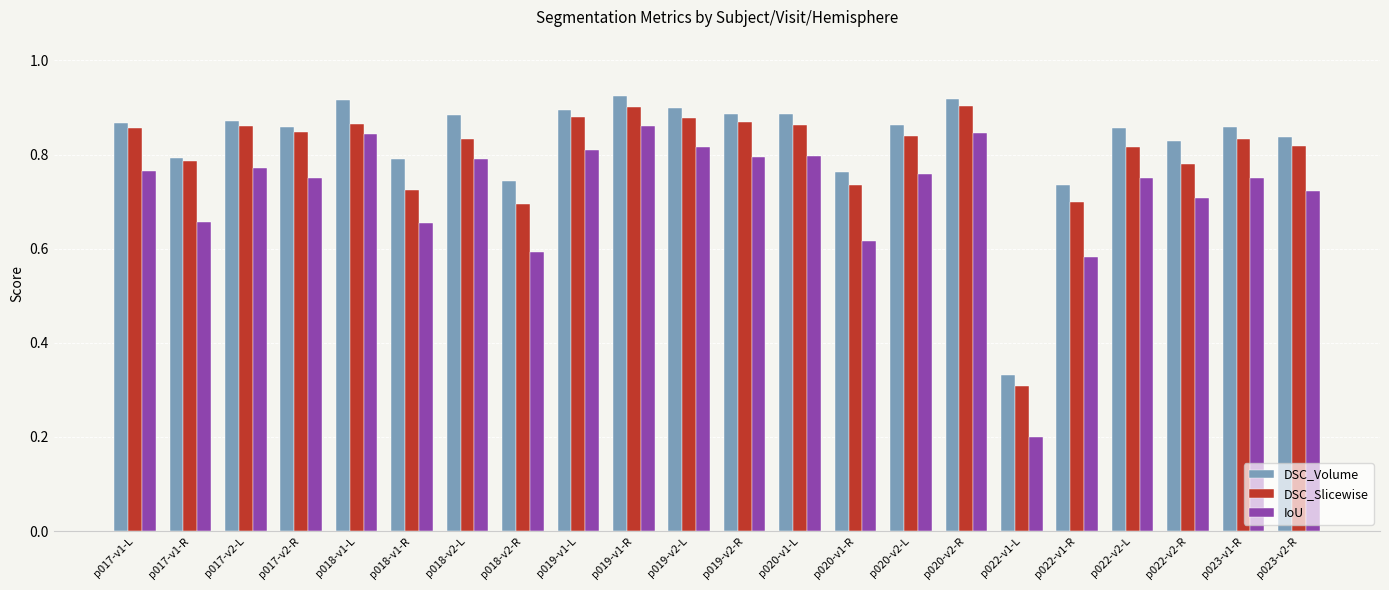

Which series has the widest spread of values?

IoU